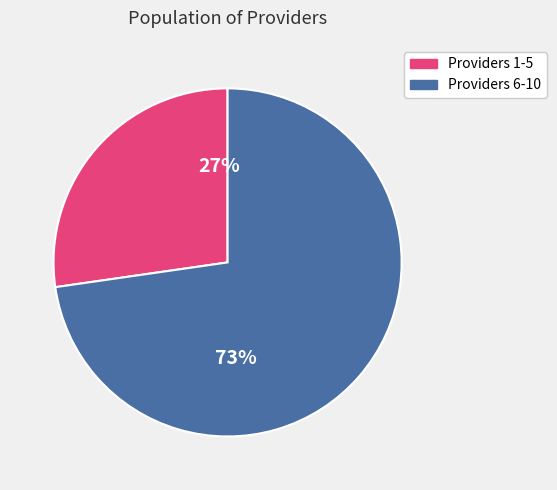

How many slices are in this pie chart?

2